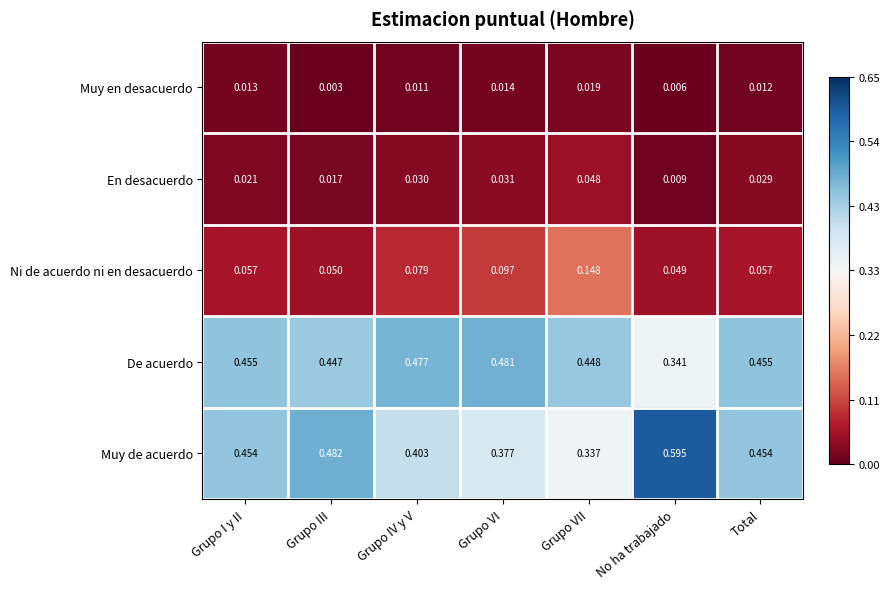

Which series has the widest spread of values?

Muy de acuerdo